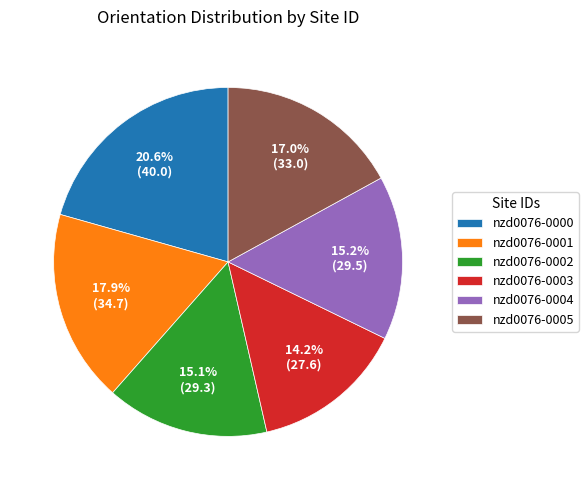

What portion of the pie excludes nzd0076-0003?

85.8%